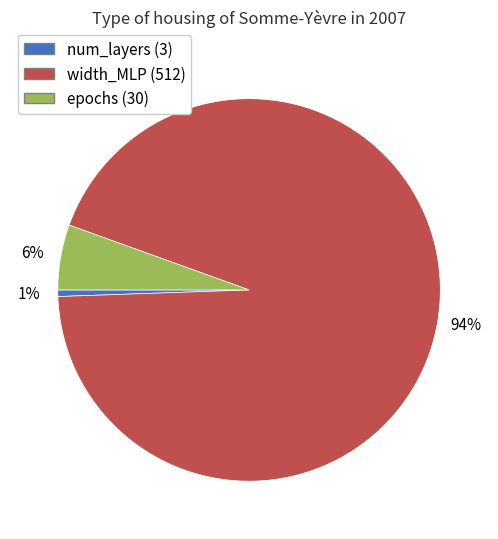

Rank the categories by value from lowest to highest.

num_layers, epochs, width_MLP